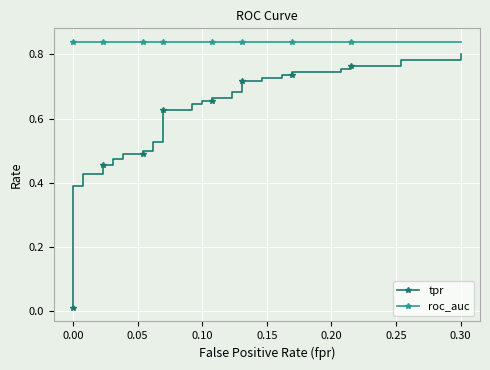

Is it true that roc_auc equals 1.4 at 11?

False